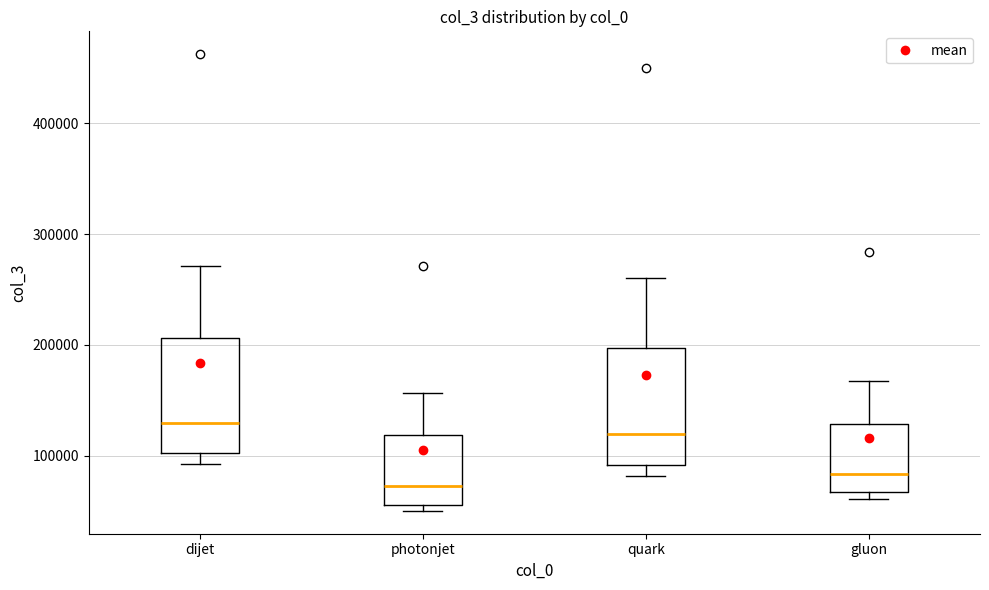

Reading left to right, read every box against the y-axis: the position of its median line, the range the box covers, and the ends of its whiskers. The values are not printed on the chart, so give them approximately, as read against the axis.

dijet: median 130000, box 100000 to 210000, whiskers 90000 to 270000
photonjet: median 70000, box 60000 to 120000, whiskers 50000 to 160000
quark: median 120000, box 90000 to 200000, whiskers 80000 to 260000
gluon: median 80000, box 70000 to 130000, whiskers 60000 to 170000